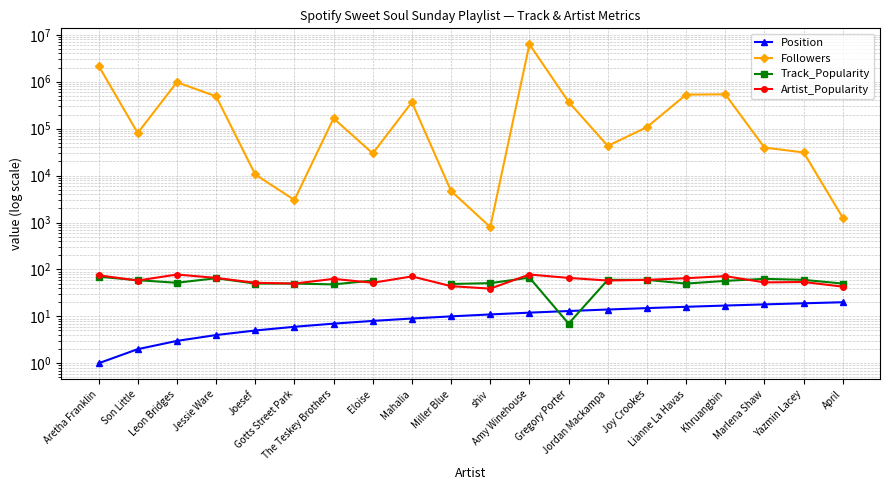

At which category does Track_Popularity reach its first local peak?

Jessie Ware